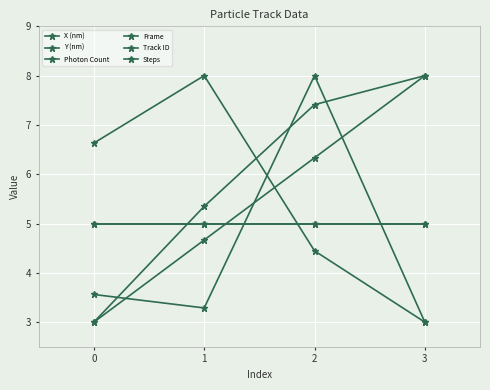

Reading left to right, transcribe all the data shown in this chart.

X (nm): 3.0	5.3	7.4	8.0
Y (nm): 6.6	8.0	4.4	3.0
Photon Count: 3.6	3.3	8.0	3.0
Frame: 3.0	4.7	6.3	8.0
Track ID: 5.0	5.0	5.0	5.0
Steps: 5.0	5.0	5.0	5.0